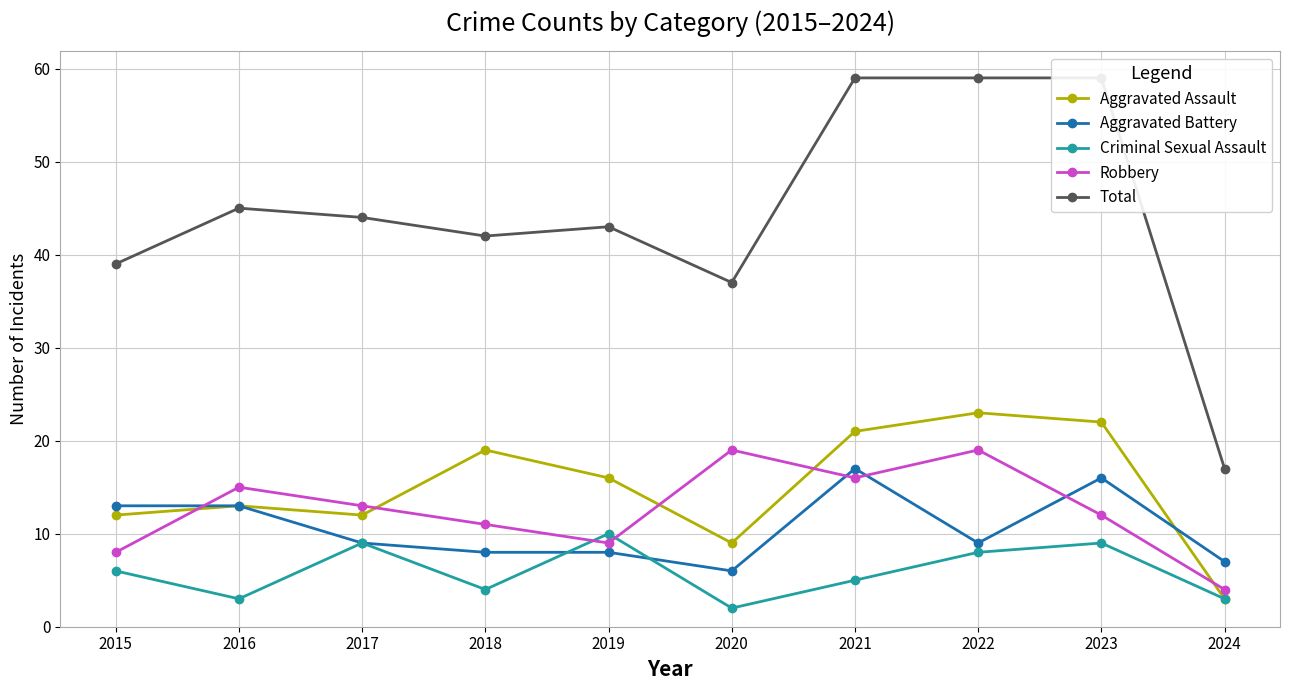

Where do Aggravated Battery and Criminal Sexual Assault first cross each other?

2018 and 2019